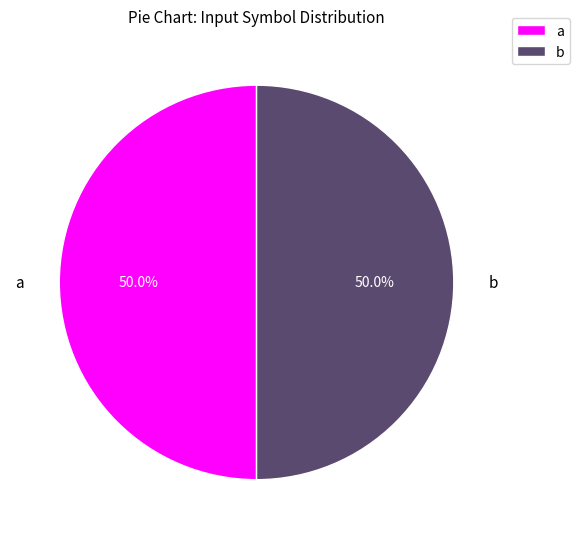

What is the total percentage of b and a?

100.0%